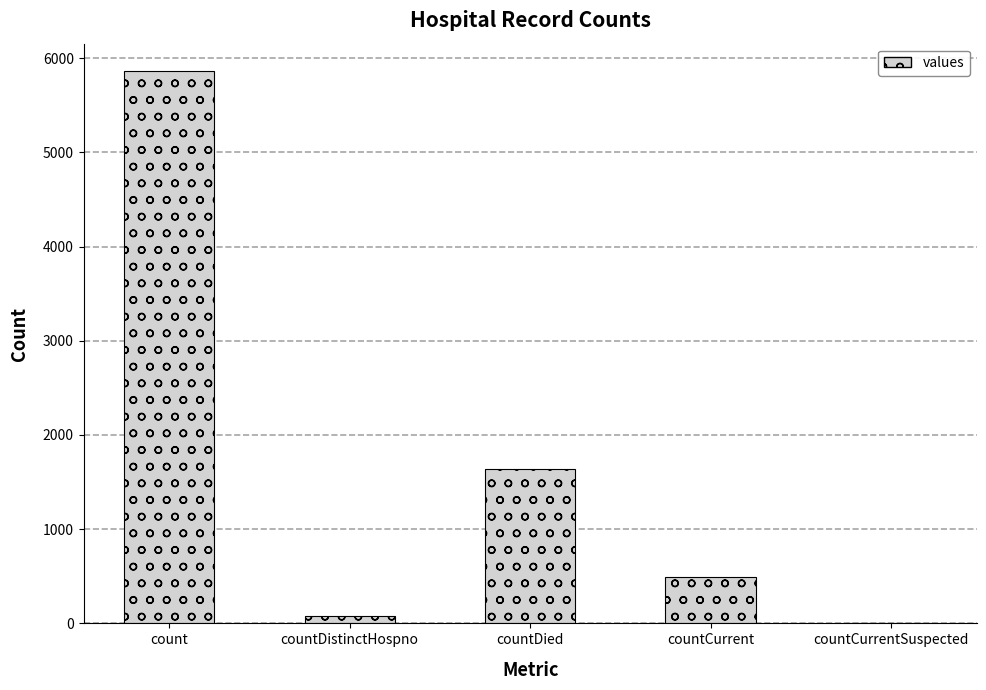

Between countCurrent and count, which is larger?

count